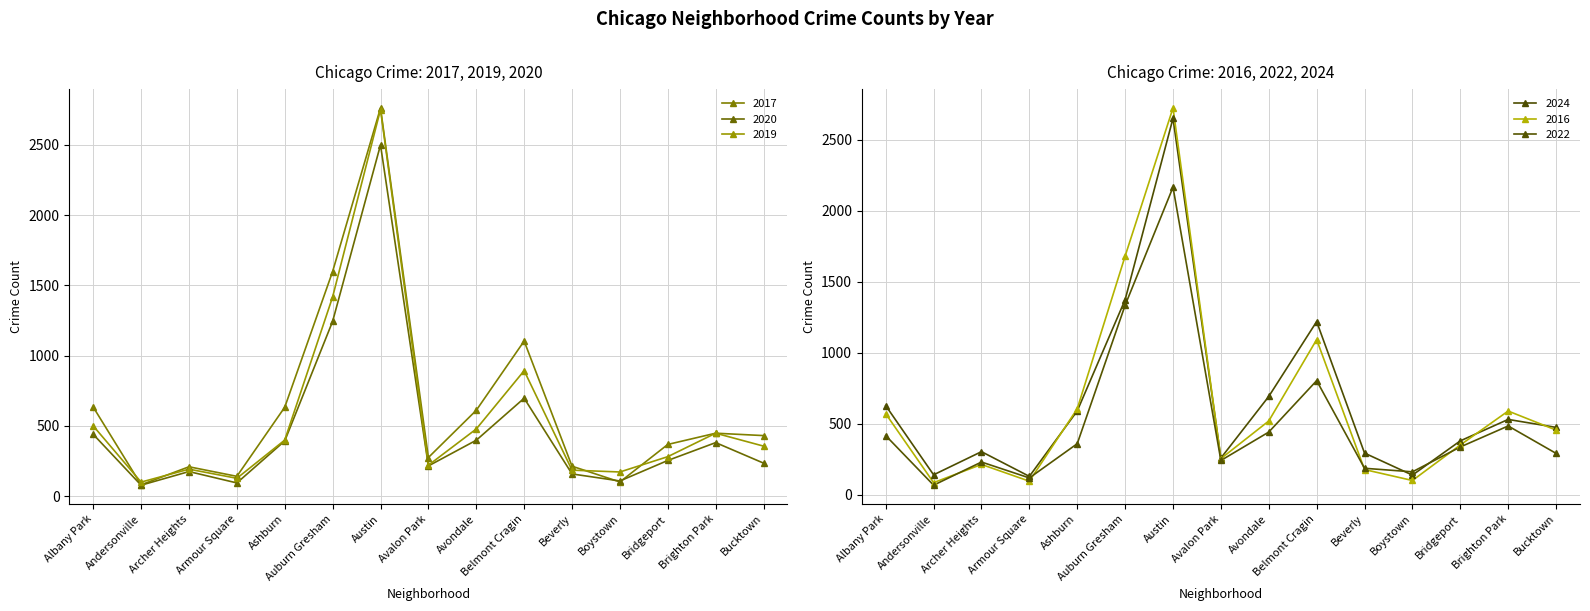

Rank the categories by 2016-markers value from lowest to highest.

Andersonville, Armour Square, Boystown, Beverly, Archer Heights, Avalon Park, Bridgeport, Bucktown, Avondale, Albany Park, Brighton Park, Ashburn, Belmont Cragin, Auburn Gresham, Austin